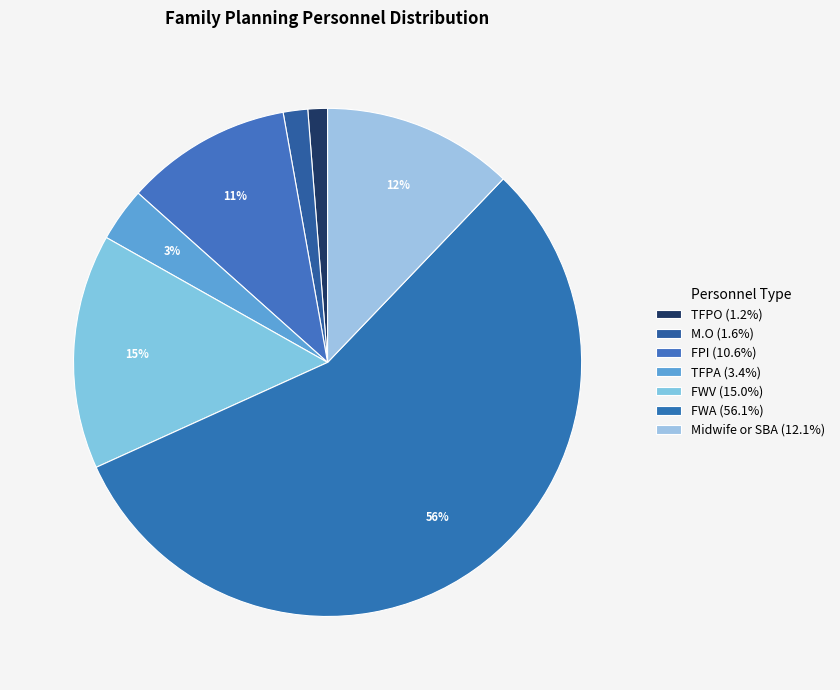

To the nearest percent, what is the average slice percentage?

14%